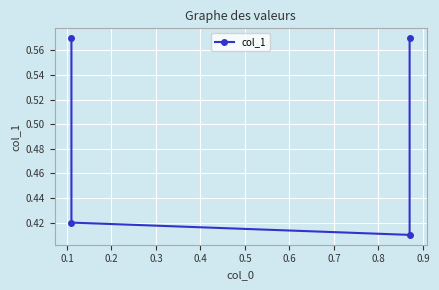

The value at 0.2 is 0.5. True or false?

False